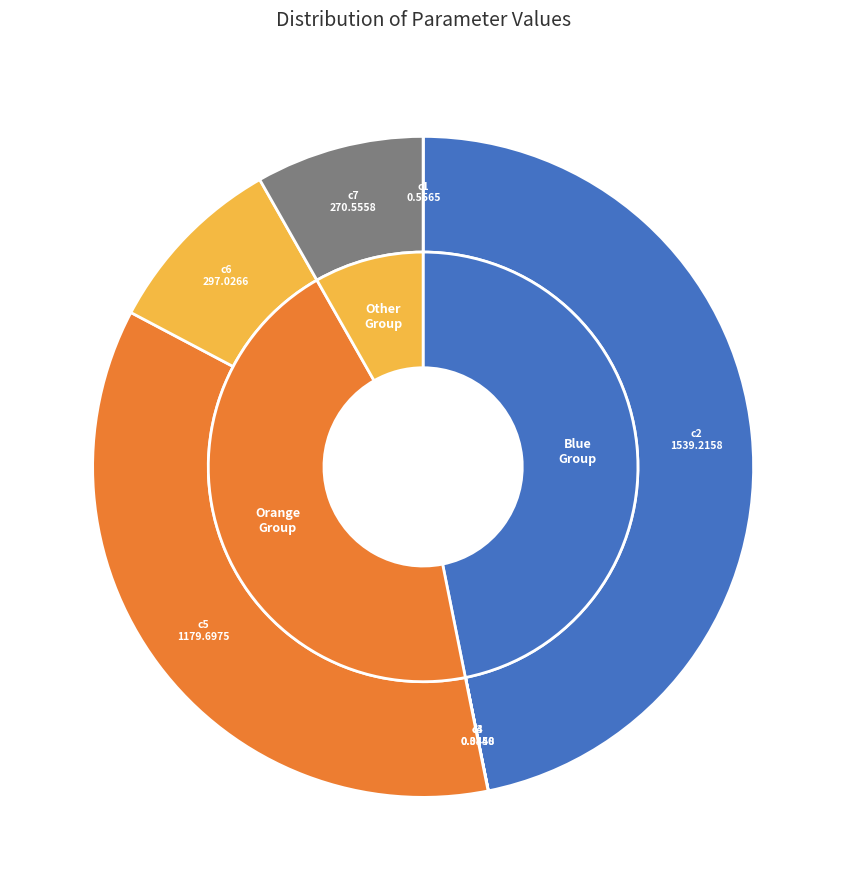

How many segments does this pie chart have?

7